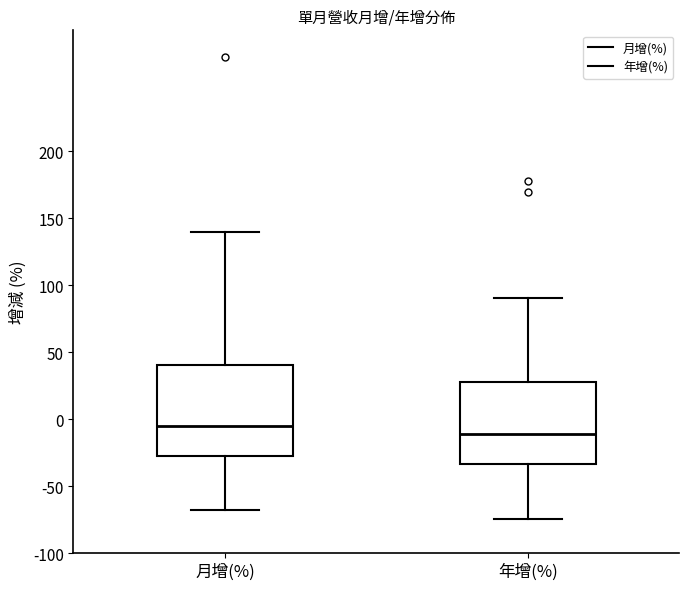

Reading left to right, read every box against the y-axis: the position of its median line, the range the box covers, and the ends of its whiskers. The values are not printed on the chart, so give them approximately, as read against the axis.

月增(%): median -5, box -25 to 40, whiskers -70 to 140
年增(%): median -10, box -35 to 30, whiskers -75 to 90